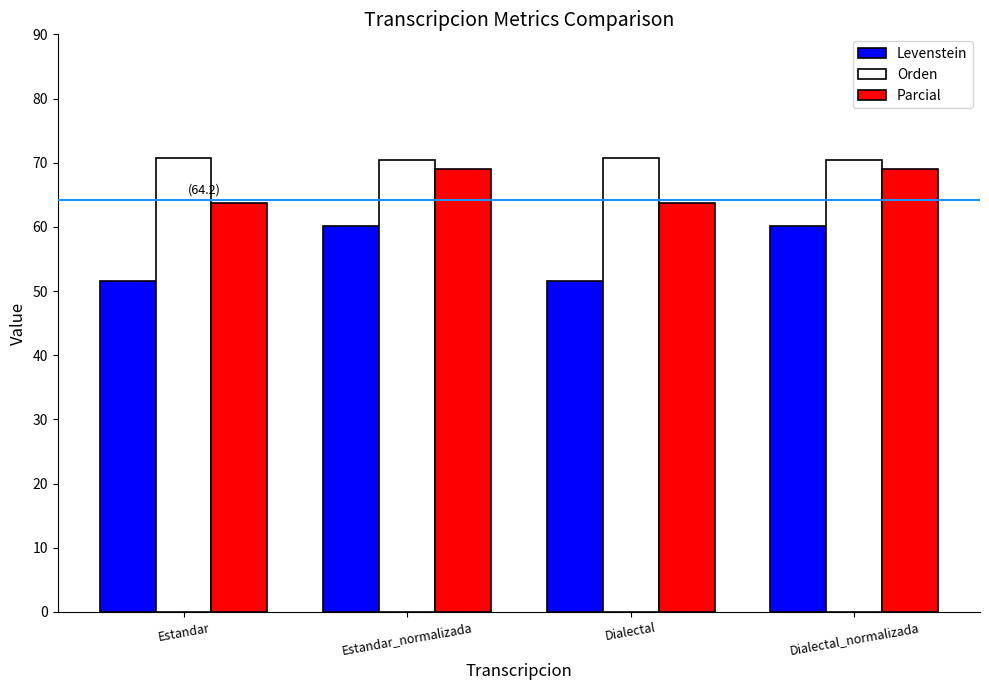

True or false: Parcial has a value of 69.0 at Dialectal_normalizada.

True